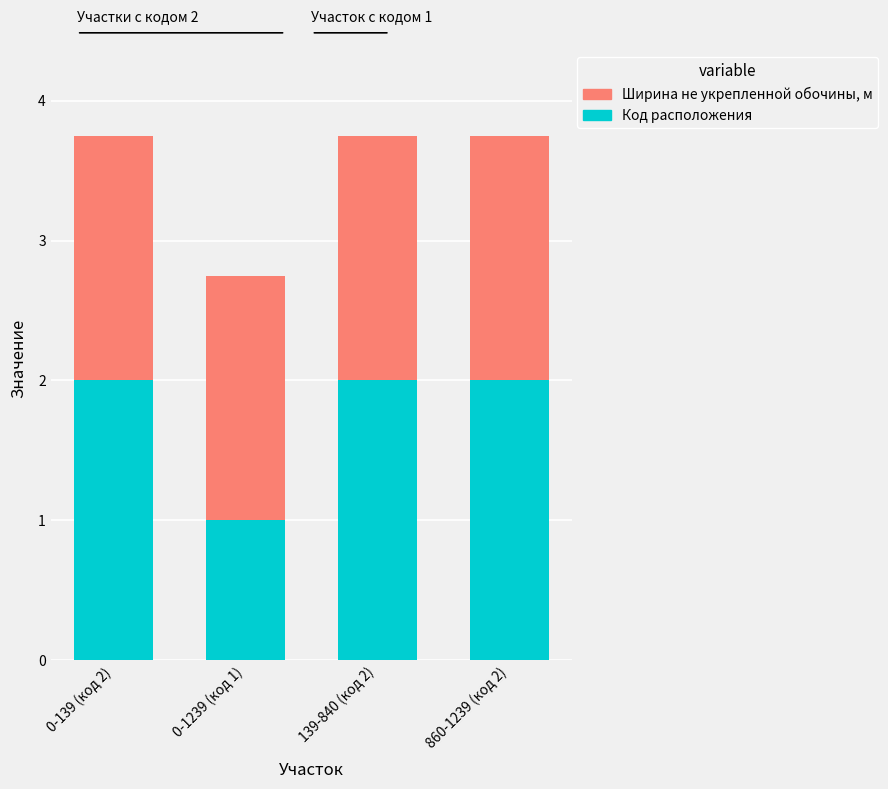

How many series are shown in this chart?

2